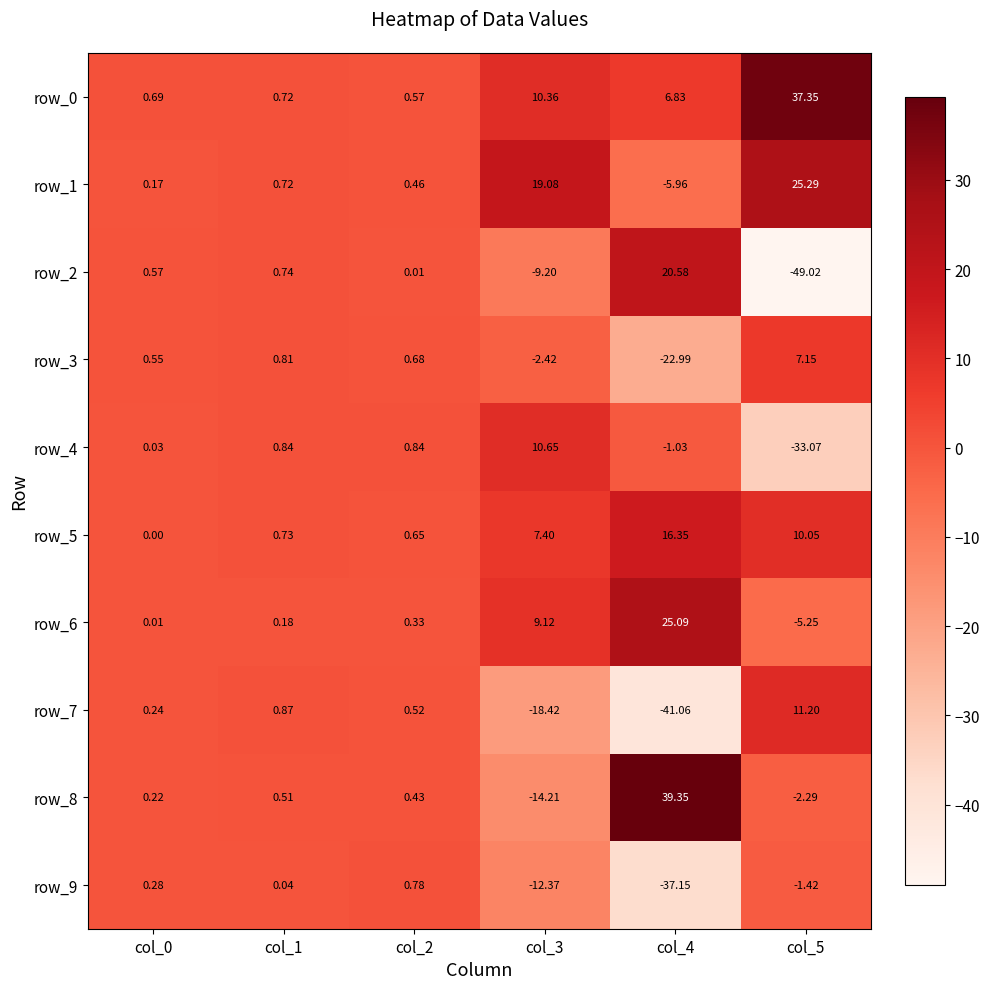

The row_3 series shows -3.2 at col_3. True or false?

False